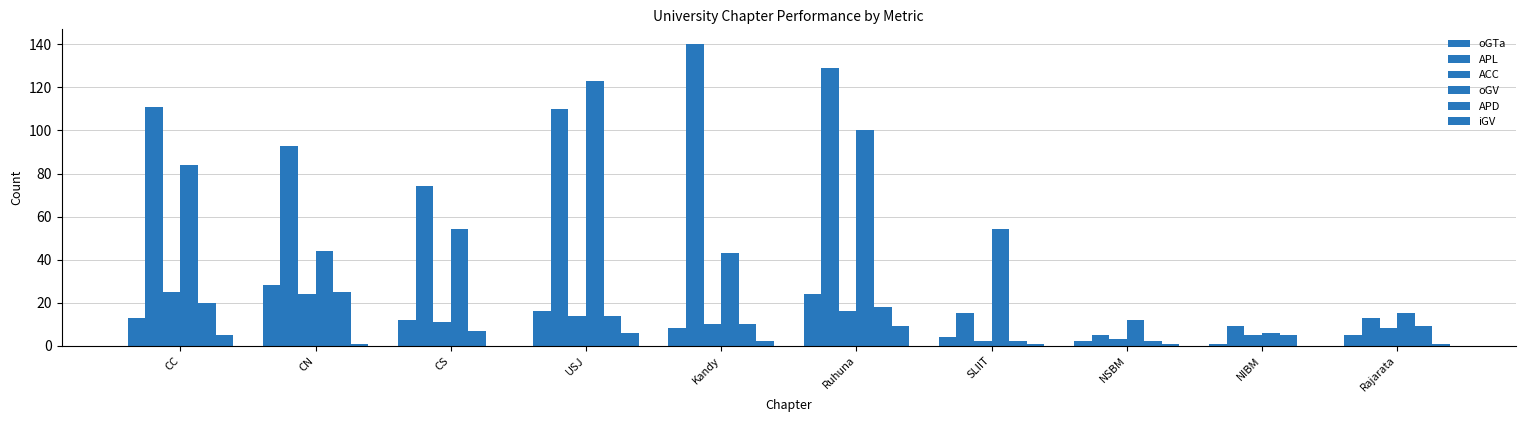

The value of oGTa at USJ is 16. True or false?

True